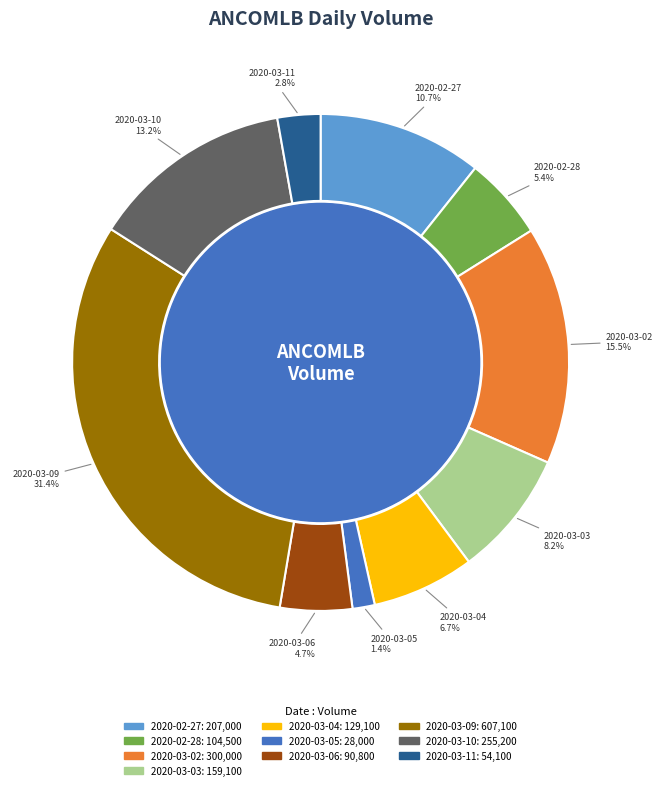

To the nearest percent, what percentage of the pie is 2020-03-06?

5%